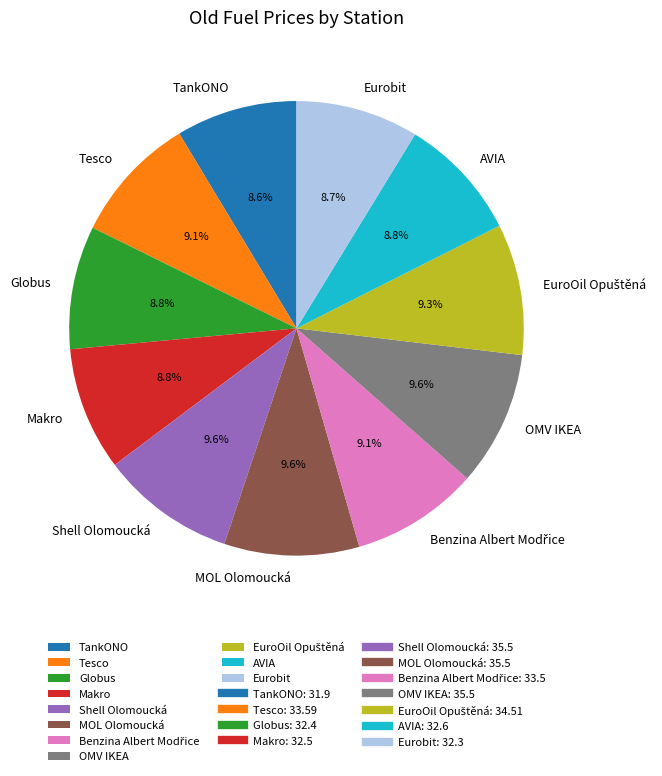

Is there any slice that represents more than half of the pie?

No